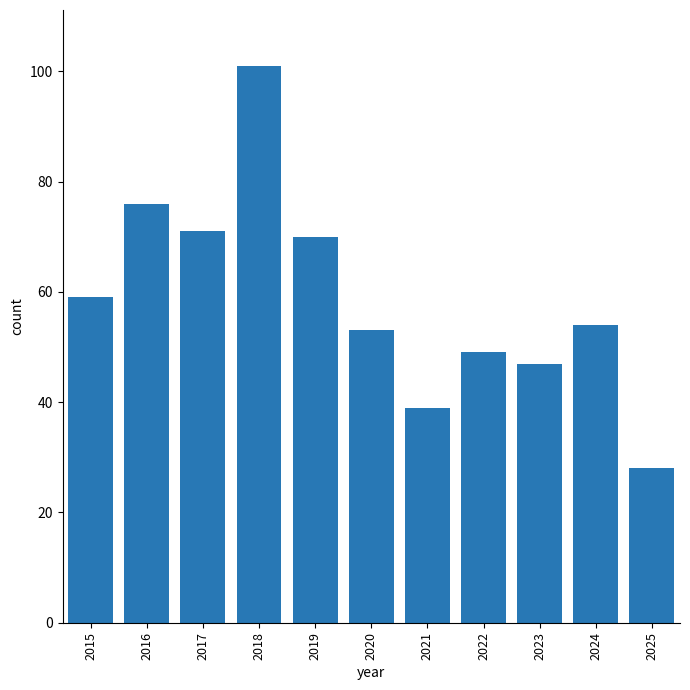

Which has a higher value, 2017 or 2015?

2017